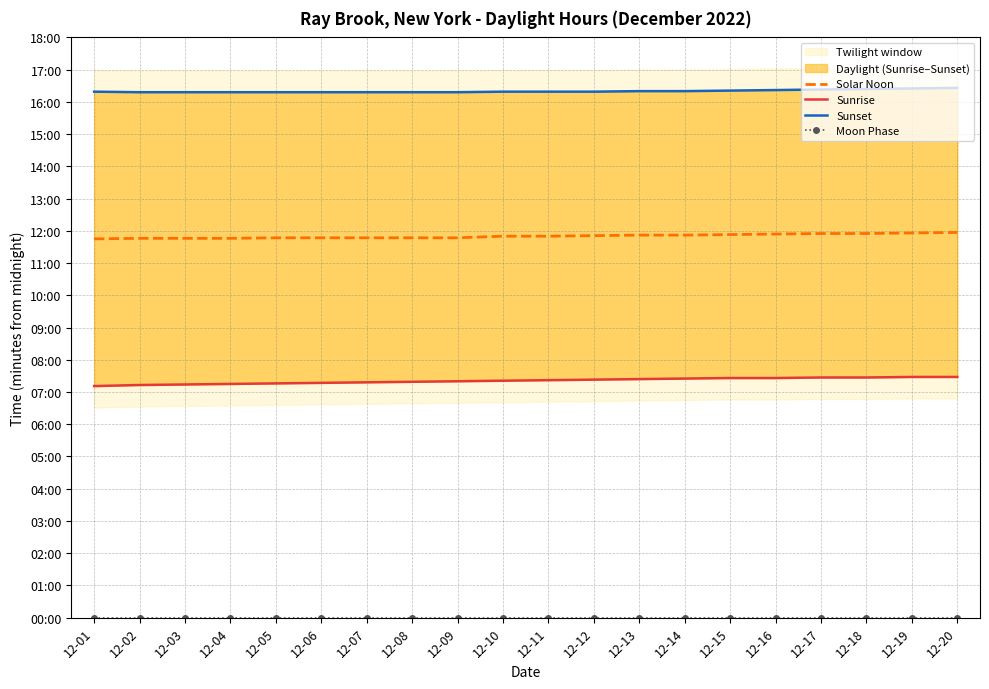

At how many categories does at least one series exceed 984?

2